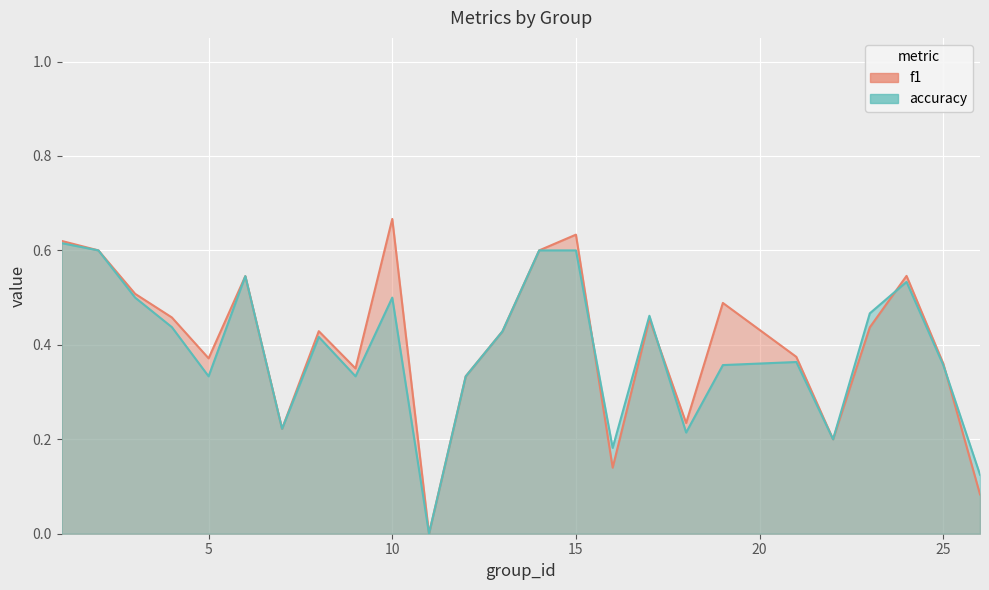

How many series are shown in this chart?

2